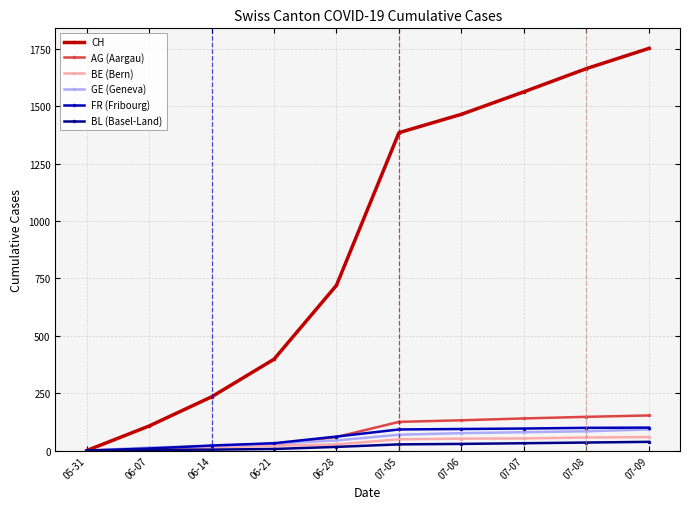

How many values in the GE (Geneva) series are below 69?

5